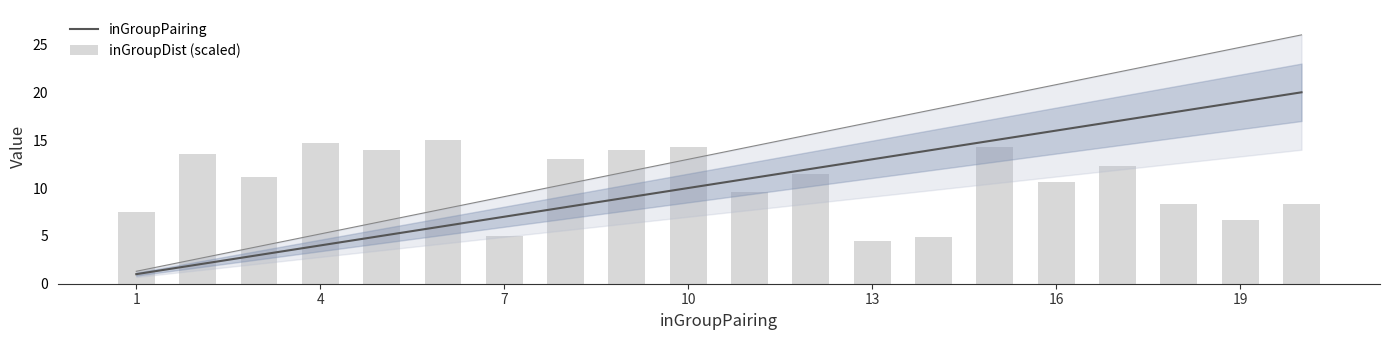

Reading left to right, list all the values displayed in this chart.

inGroupPairing: 1.0	2.0	3.0	4.0	5.0	6.0	7.0	8.0	9.0	10.0	11.0	12.0	13.0	14.0	15.0	16.0	17.0	18.0	19.0	20.0
inGroupDist (scaled): 7.5	13.6	11.1	14.7	14.0	15.0	5.0	13.0	13.9	14.3	9.6	11.5	4.4	4.9	14.3	10.6	12.3	8.3	6.6	8.3